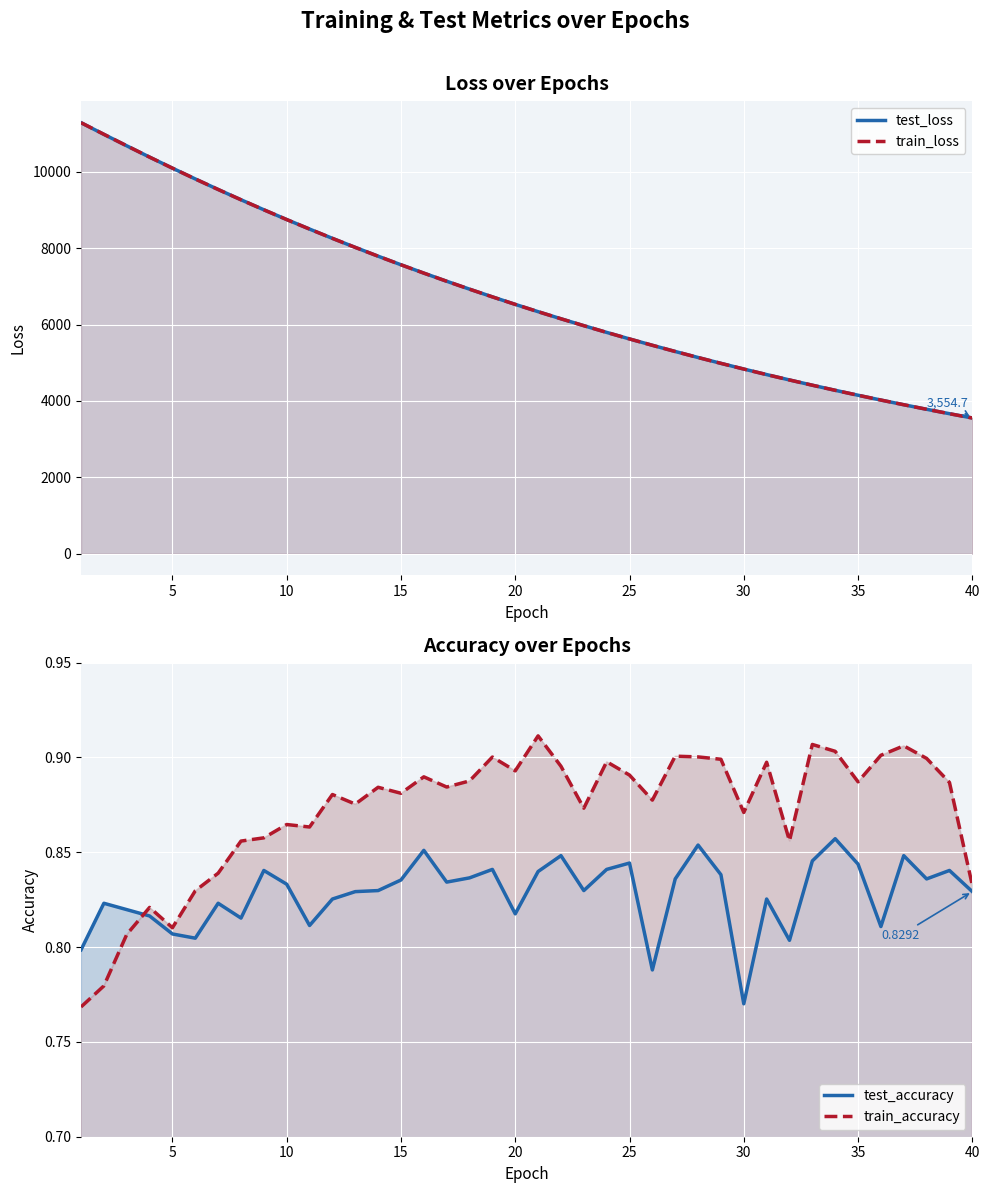

How many data points does each series have?

40